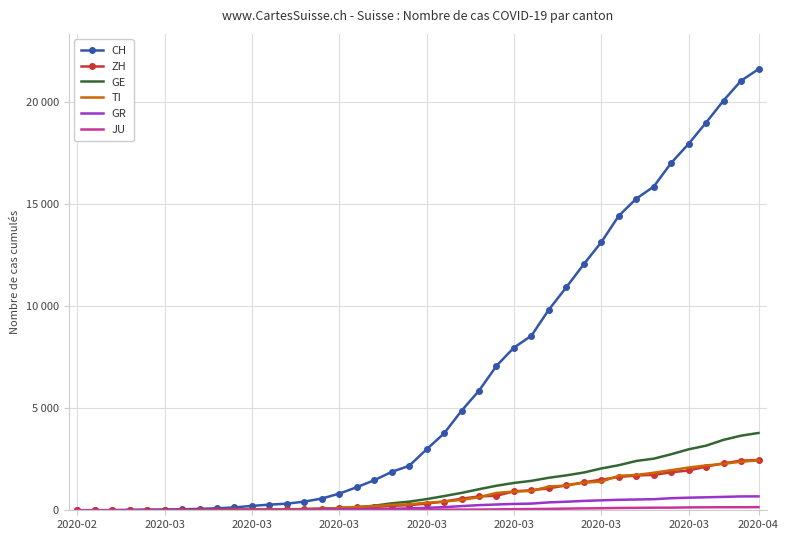

Rank the series by their maximum value, from highest to lowest.

CH, GE, ZH, TI, GR, JU